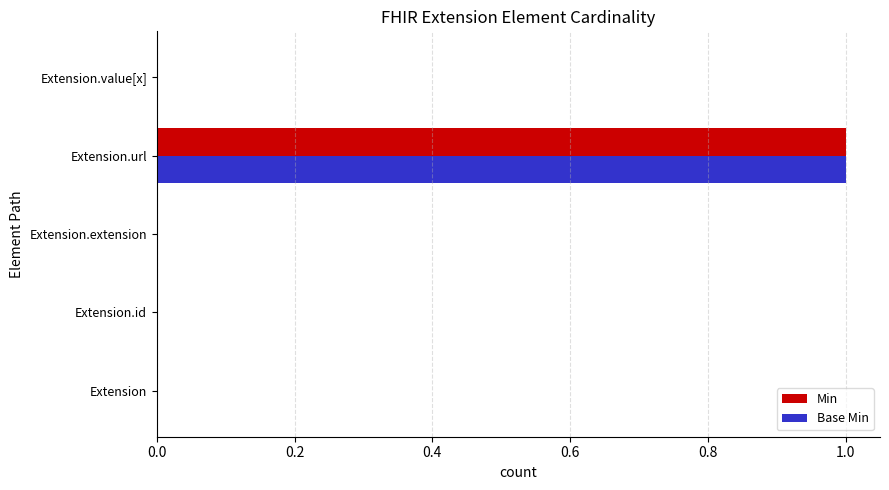

At which category is the sum across all series the highest?

Extension.url